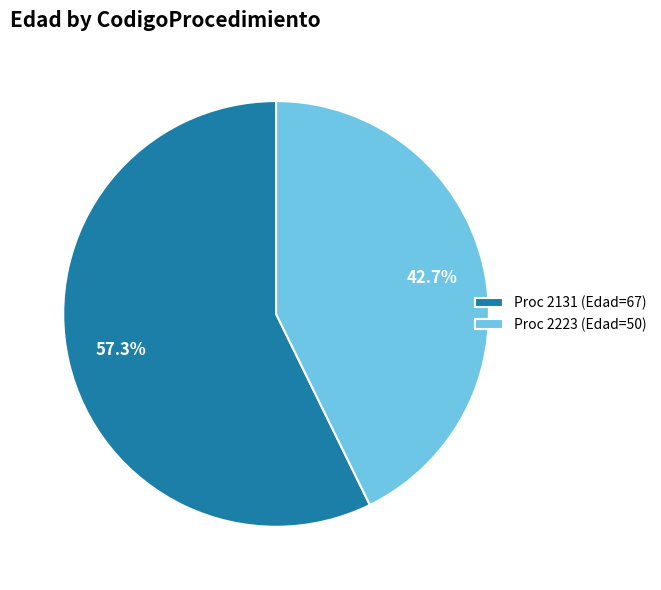

Rank the categories by value from highest to lowest.

Proc 2131 (Edad=67), Proc 2223 (Edad=50)